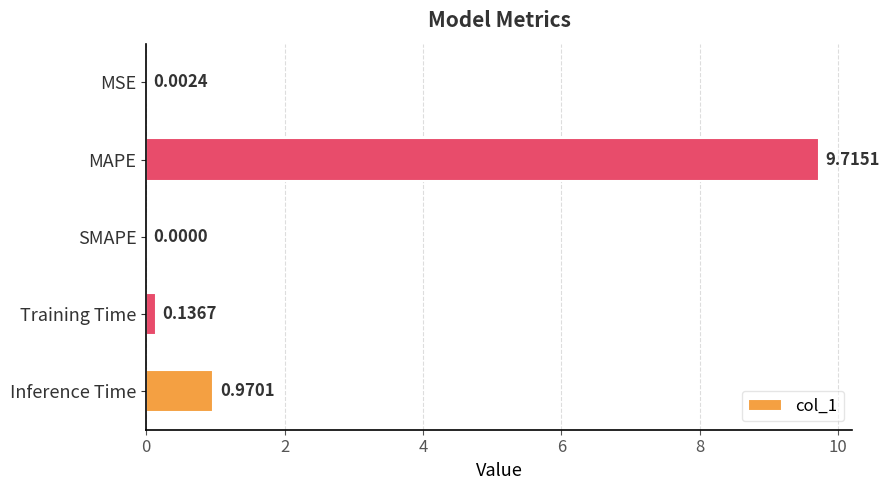

Which has a higher value, Inference Time or Training Time?

Inference Time